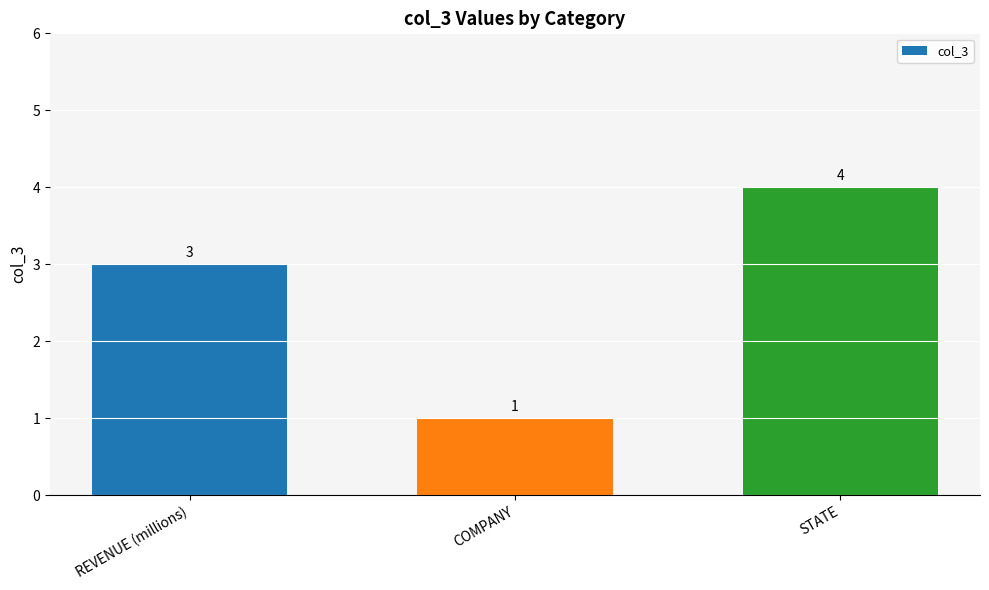

The chart shows a value of 1 at STATE. True or false?

False